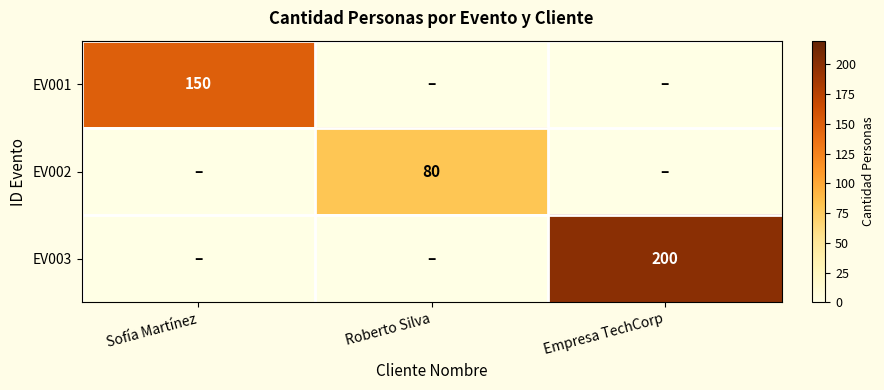

The EV003 series shows 200 at Empresa TechCorp. True or false?

True